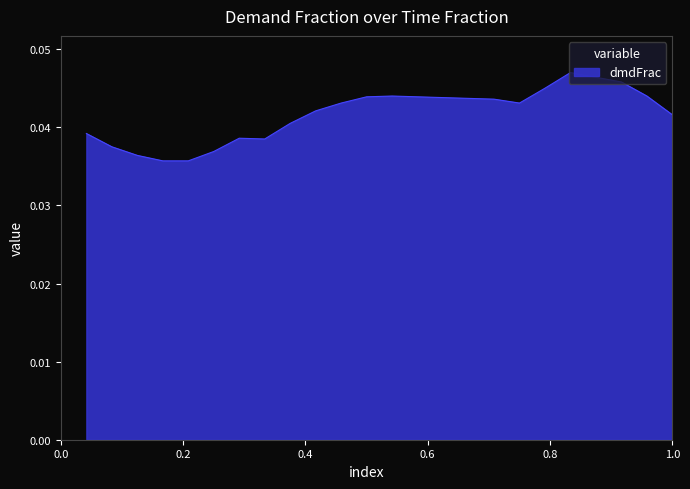

How many lines are shown in the chart?

1